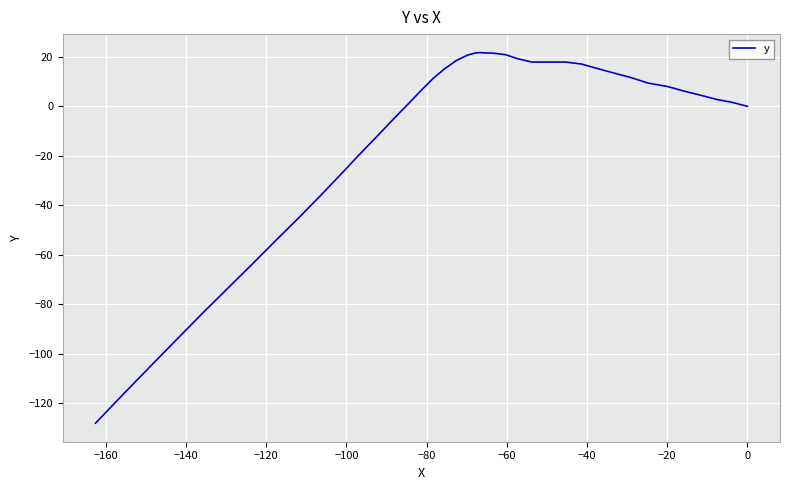

What is the label of the 32nd point from the right?

−20